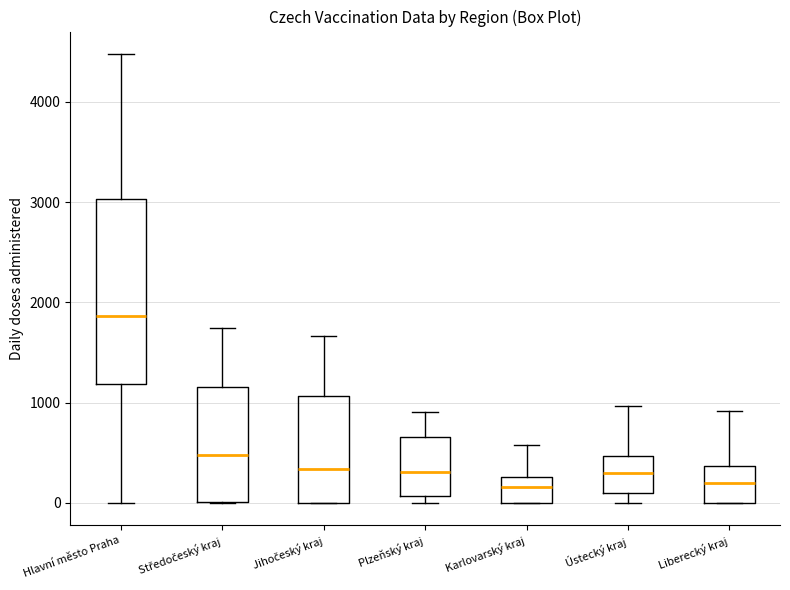

Comparing the boxes themselves (not the whiskers), which one is the tallest?

Hlavní město Praha